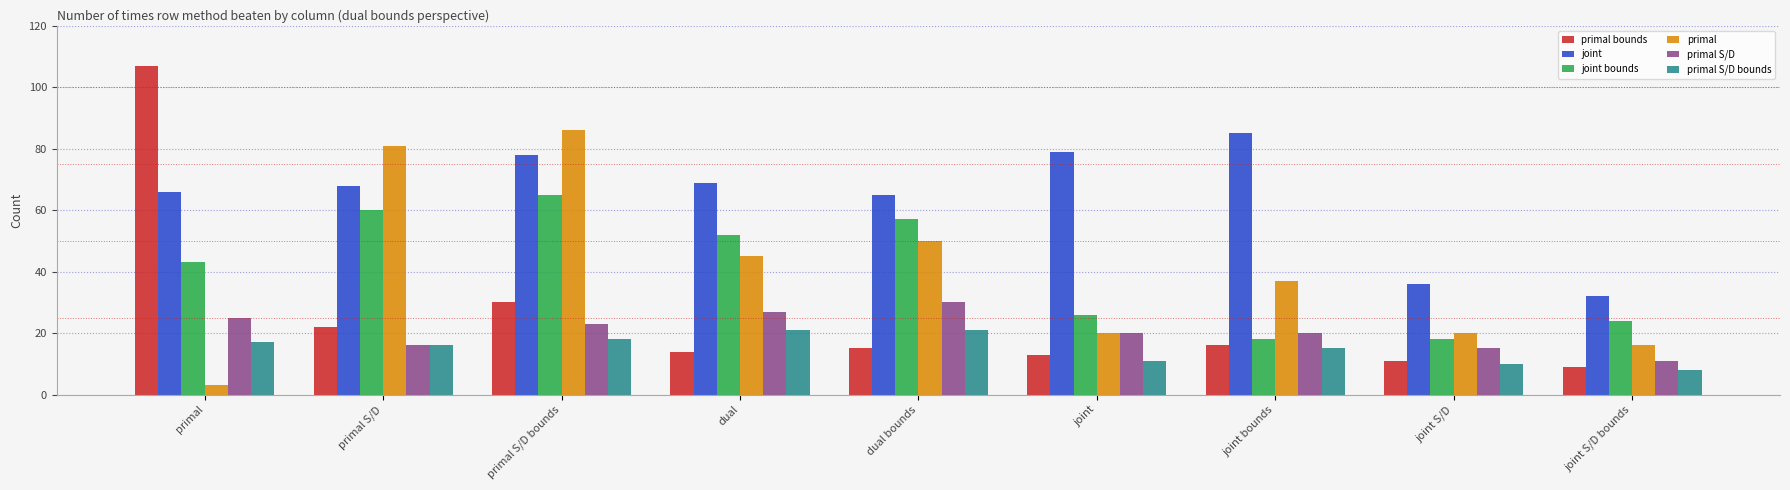

Which category has the lowest value across all series?

primal